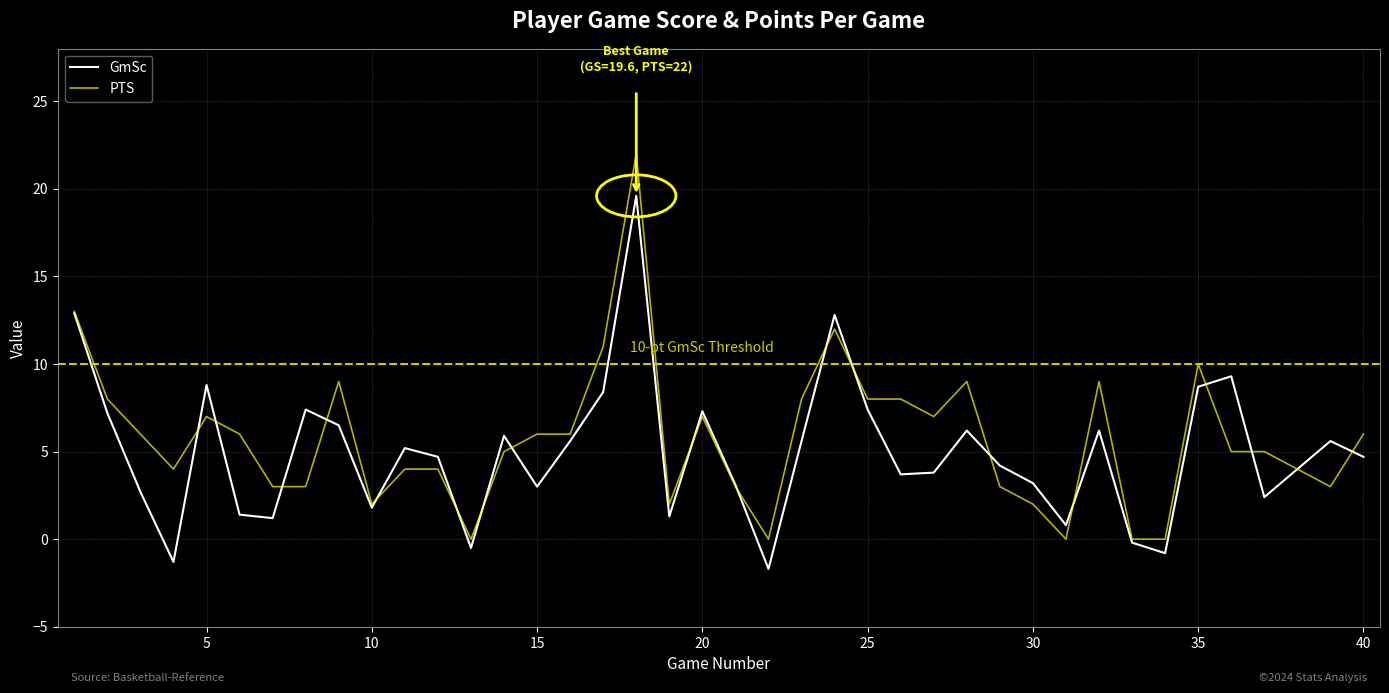

Is this an area chart (filled region under the line)?

No